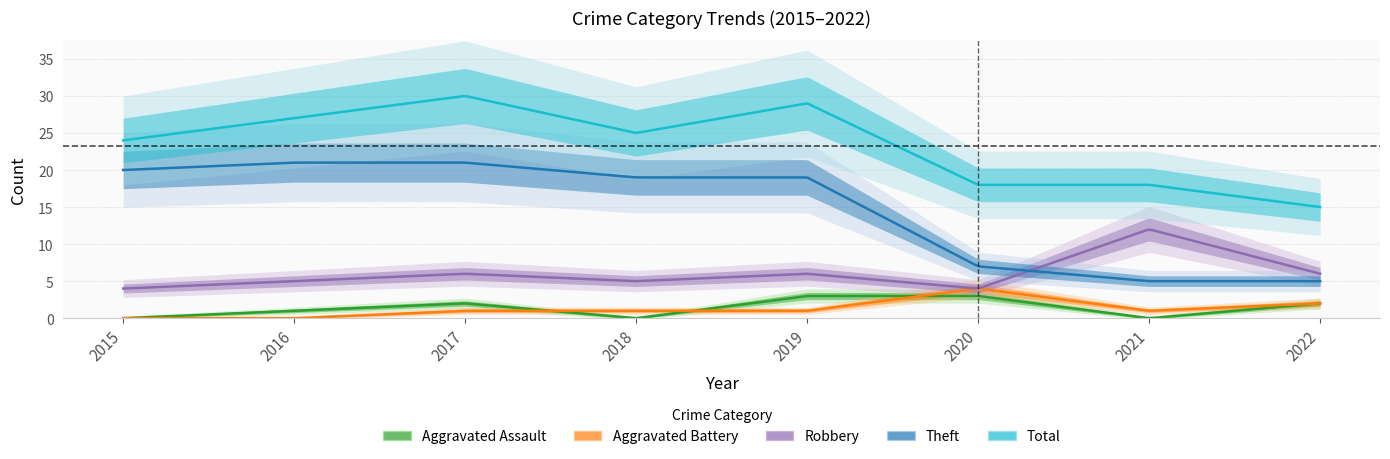

Reading right to left, transcribe all the data shown in this chart.

Aggravated Assault: 2022=2	2021=0	2020=3	2019=3	2018=0	2017=2	2016=1	2015=0
Aggravated Battery: 2022=2	2021=1	2020=4	2019=1	2018=1	2017=1	2016=0	2015=0
Robbery: 2022=6	2021=12	2020=4	2019=6	2018=5	2017=6	2016=5	2015=4
Theft: 2022=5	2021=5	2020=7	2019=19	2018=19	2017=21	2016=21	2015=20
Total: 2022=15	2021=18	2020=18	2019=29	2018=25	2017=30	2016=27	2015=24